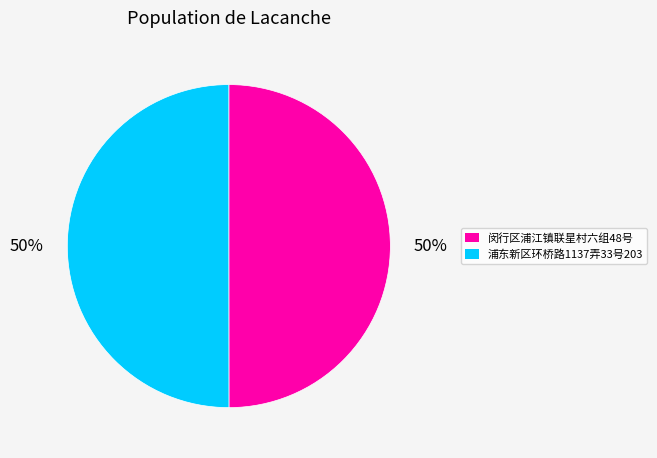

Approximately how many times larger is the value at 闵行区浦江镇联星村六组48号 compared to 浦东新区环桥路1137弄33号203?

1.0